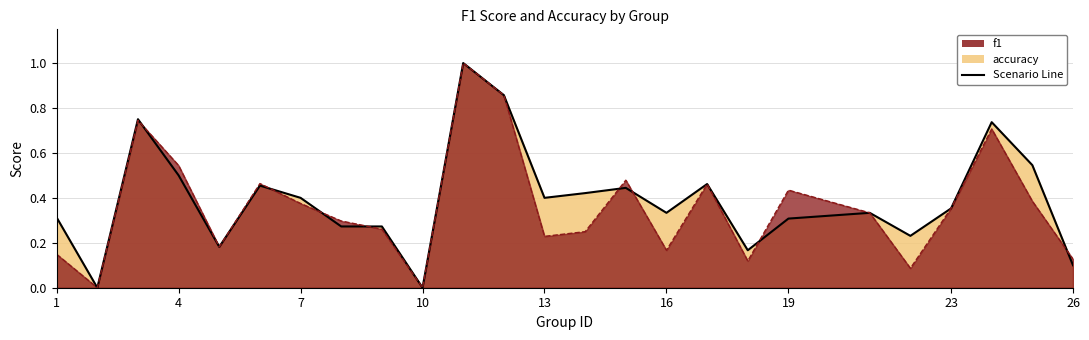

Reading left to right, extract all data points from this chart.

f1: 0.1	0.0	0.7	0.5	0.2	0.5	0.4	0.3	0.3	0.0	1.0	0.9	0.2	0.2	0.5	0.2	0.5	0.1	0.4	0.3	0.1	0.4	0.7	0.4	0.1
accuracy: 0.3	0.0	0.8	0.5	0.2	0.5	0.4	0.3	0.3	0.0	1.0	0.9	0.4	0.4	0.4	0.3	0.5	0.2	0.3	0.3	0.2	0.4	0.7	0.5	0.1